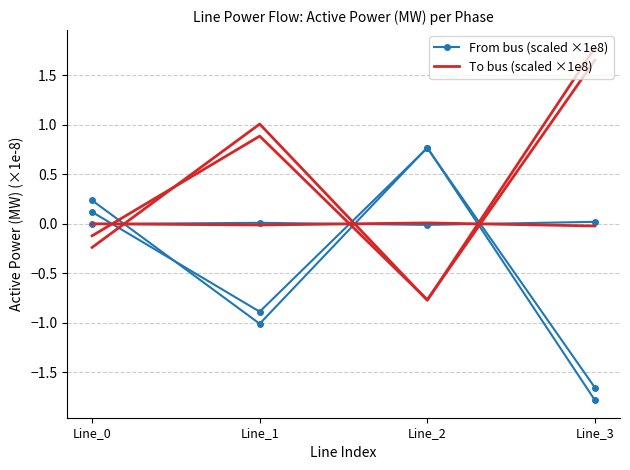

How many data points in To bus (scaled ×1e8) are less than 0?

2